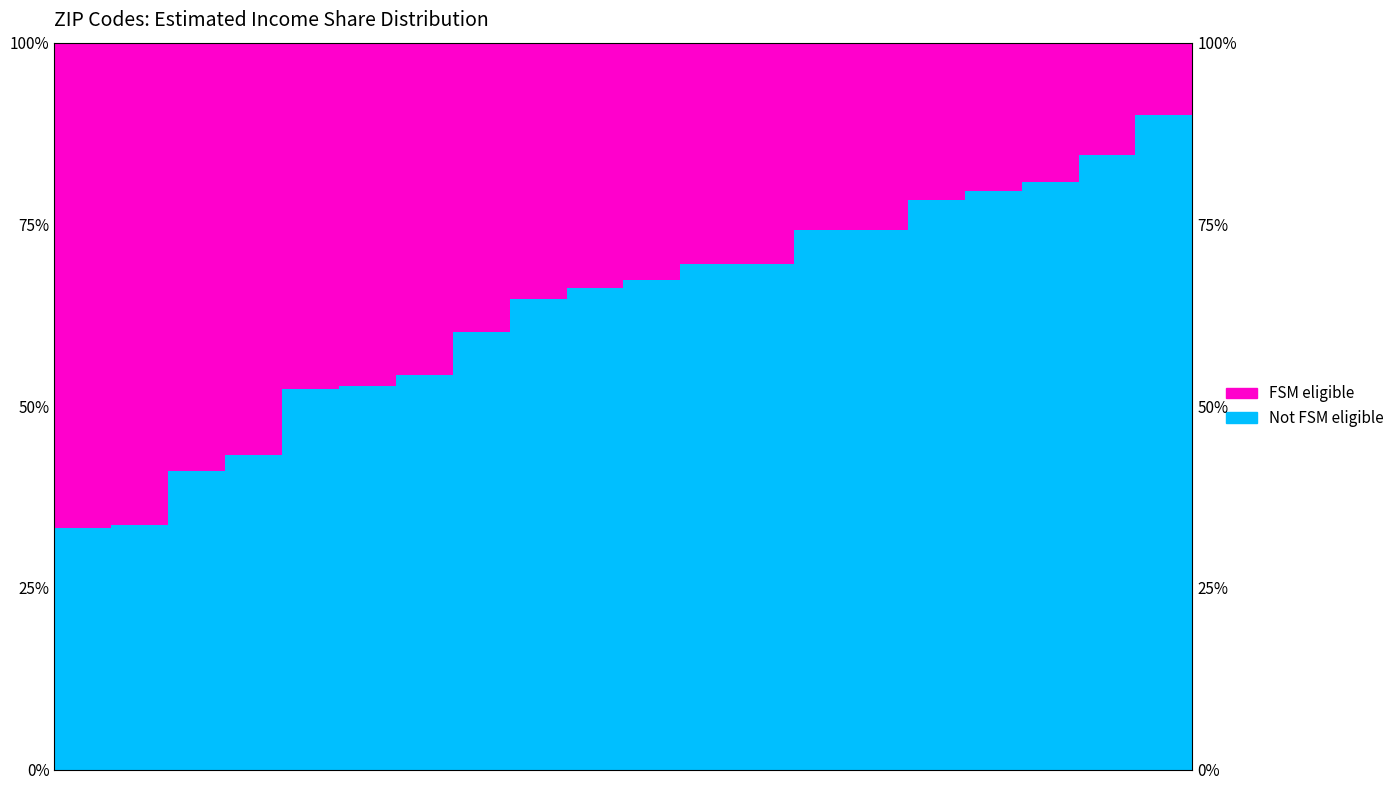

List the labels in order of Not FSM eligible value, largest first.

19, 18, 17, 16, 15, 13, 14, 11, 12, 10, 9, 8, 7, 6, 5, 4, 3, 2, 1, 0